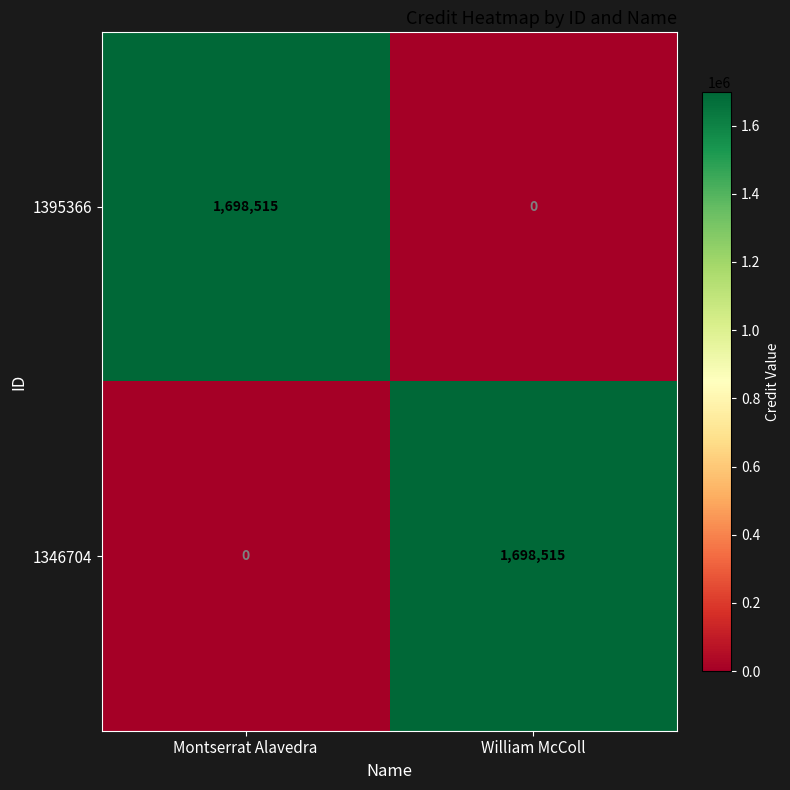

Rank the series at William McColl from highest to lowest value.

1346704, 1395366